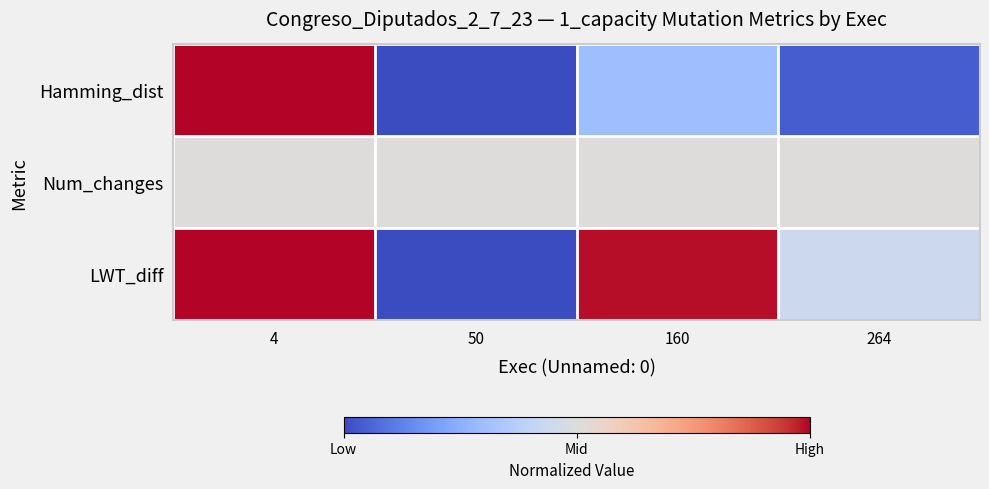

Reading right to left, extract all data points from this chart.

Hamming_dist: 264=0.0	160=0.3	50=0.0	4=1.0
Num_changes: 264=0.5	160=0.5	50=0.5	4=0.5
LWT_diff: 264=0.4	160=1.0	50=0.0	4=1.0